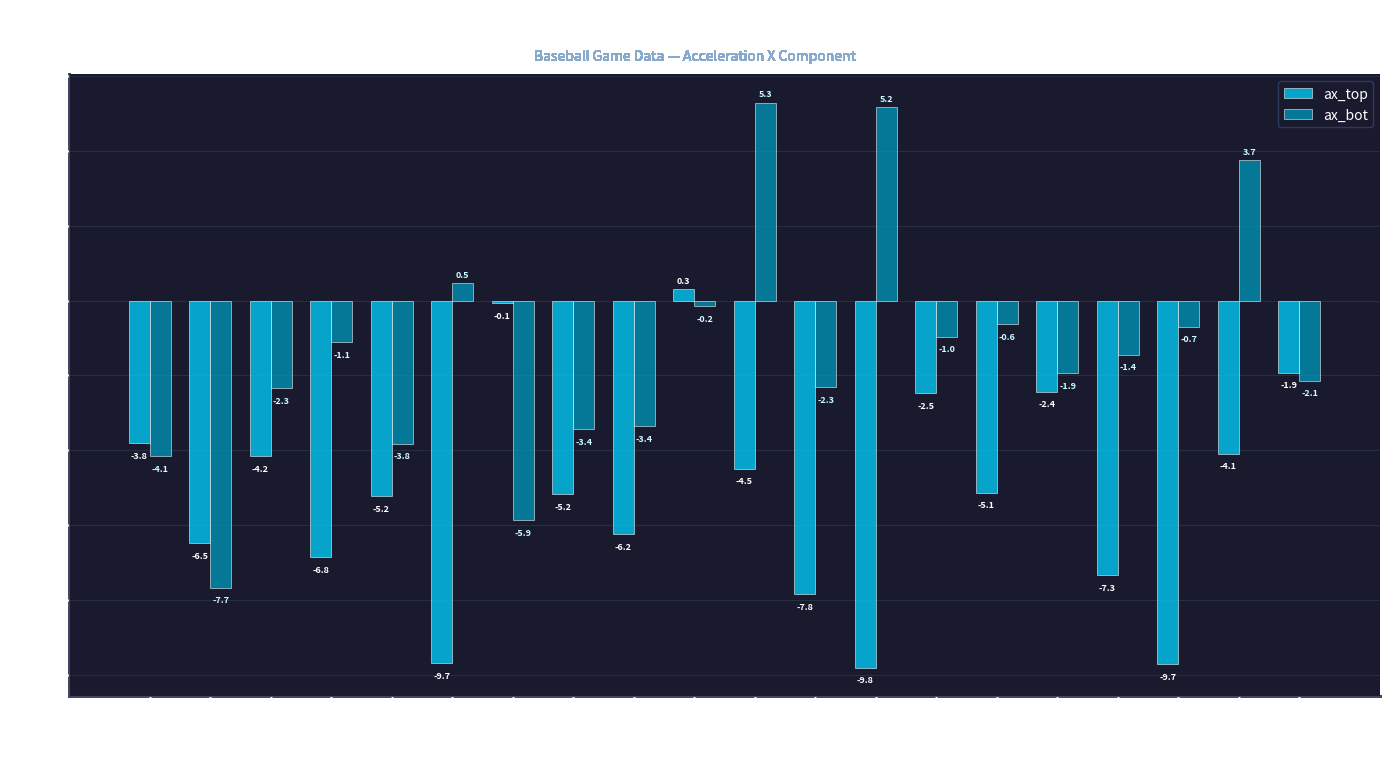

Reading left to right, transcribe all the data shown in this chart.

ax_top: -3.8	-6.5	-4.2	-6.8	-5.2	-9.7	-0.1	-5.2	-6.2	0.3	-4.5	-7.8	-9.8	-2.5	-5.1	-2.4	-7.3	-9.7	-4.1	-1.9
ax_bot: -4.1	-7.7	-2.3	-1.1	-3.8	0.5	-5.9	-3.4	-3.4	-0.2	5.3	-2.3	5.2	-1.0	-0.6	-1.9	-1.4	-0.7	3.7	-2.1